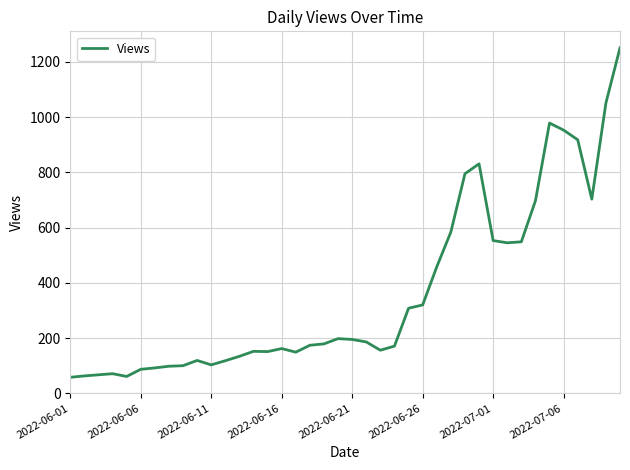

What is the difference between the maximum and minimum values?

1193.0